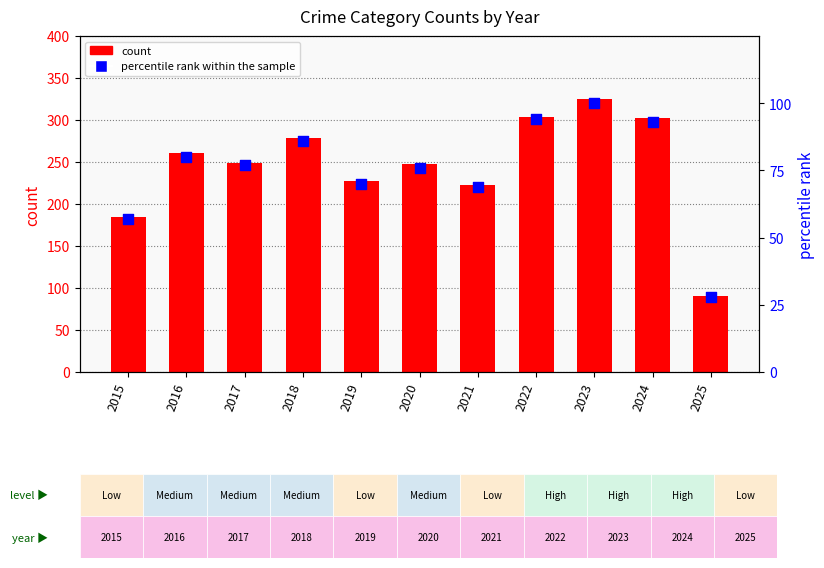

Which series reaches the maximum Y coordinate?

count